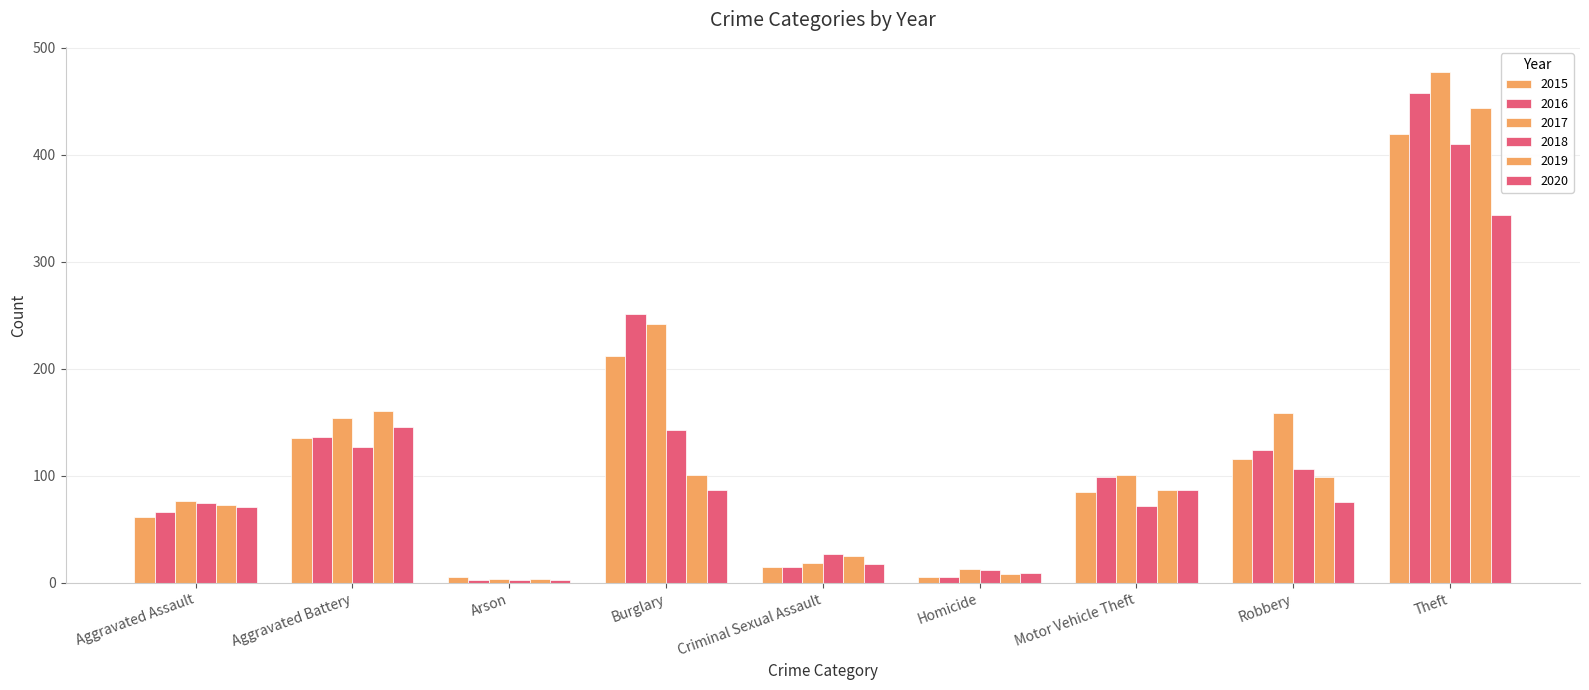

True or false: 2020 has a value of 9 at Homicide.

True